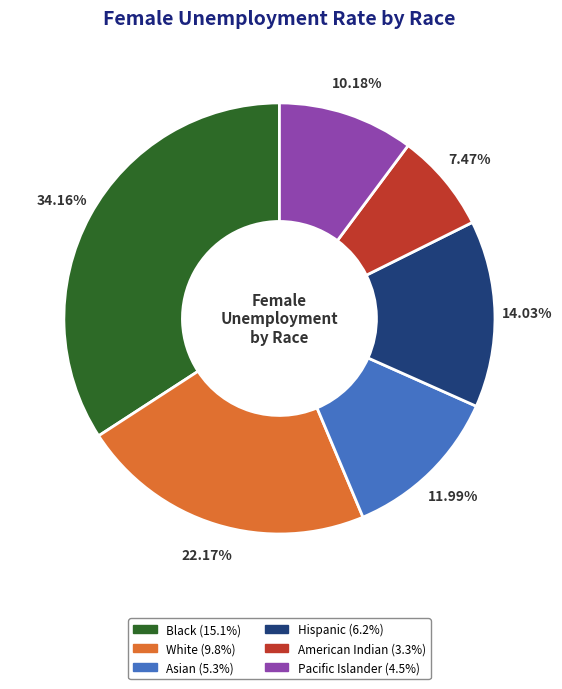

What portion of the pie excludes American Indian?

92.5%